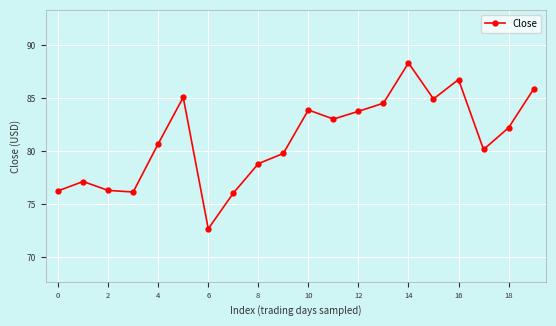

What is the difference between the maximum and minimum values?

15.7